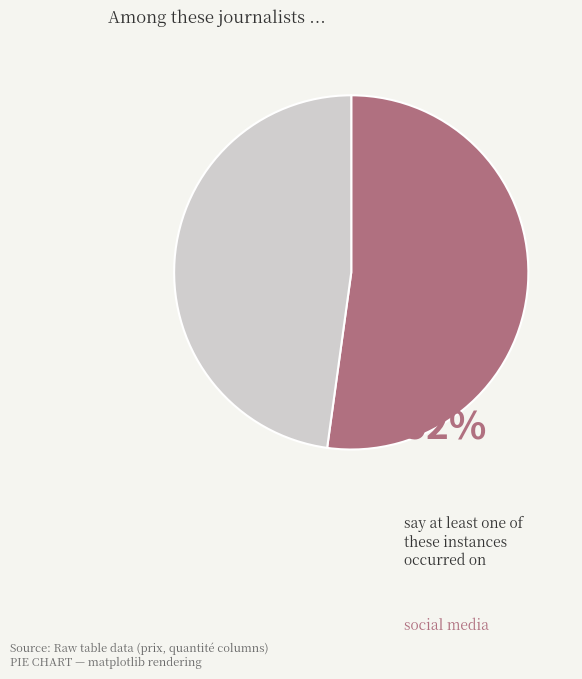

Is there a majority slice in this chart?

Yes